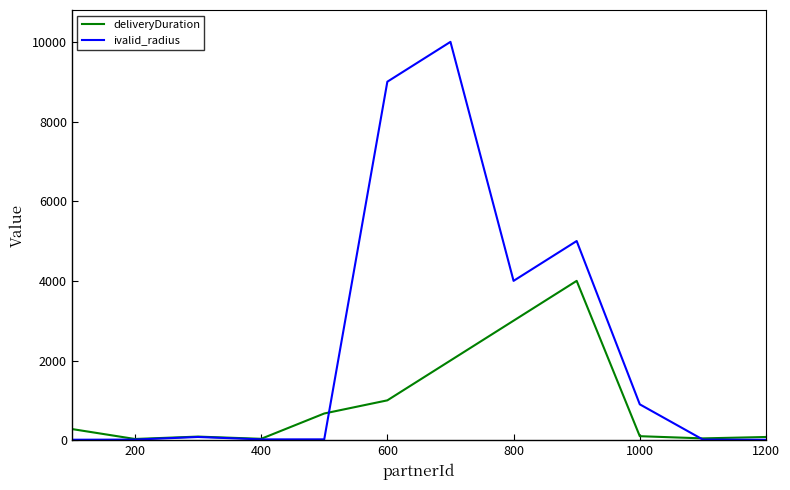

Rank the series by their maximum value, from highest to lowest.

ivalid_radius, deliveryDuration